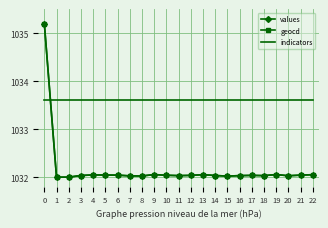

What is the total value across all series at 14?

3097.7